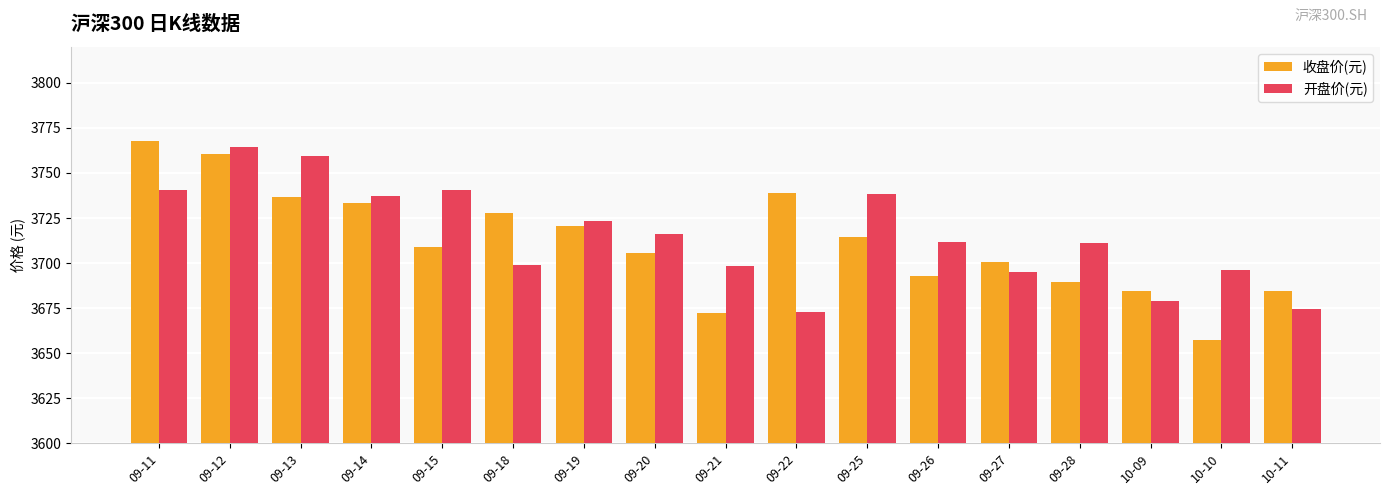

How many data points in 收盘价(元) are less than 3708?

8